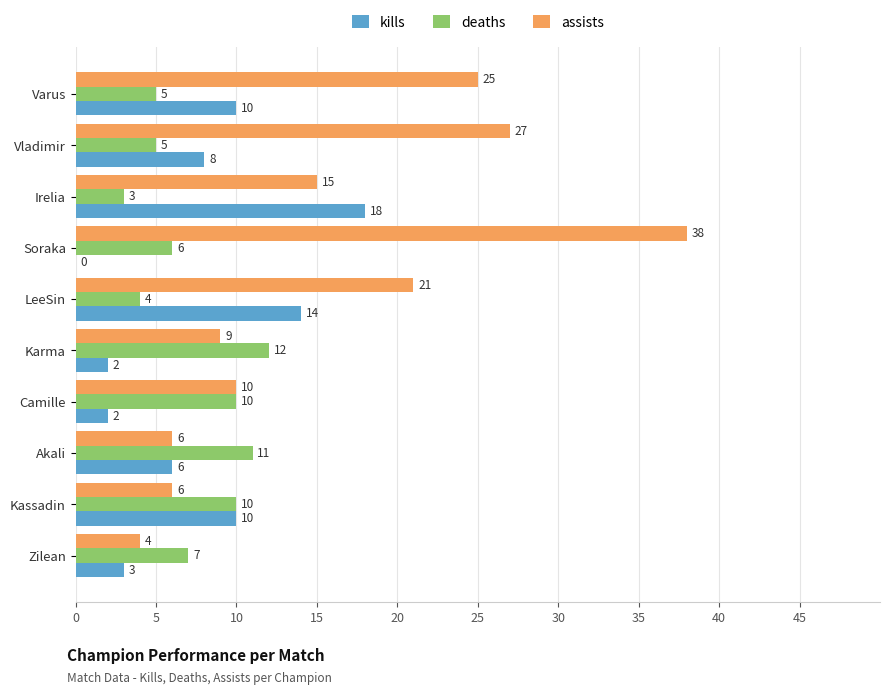

What is the total value across all series at Soraka?

44